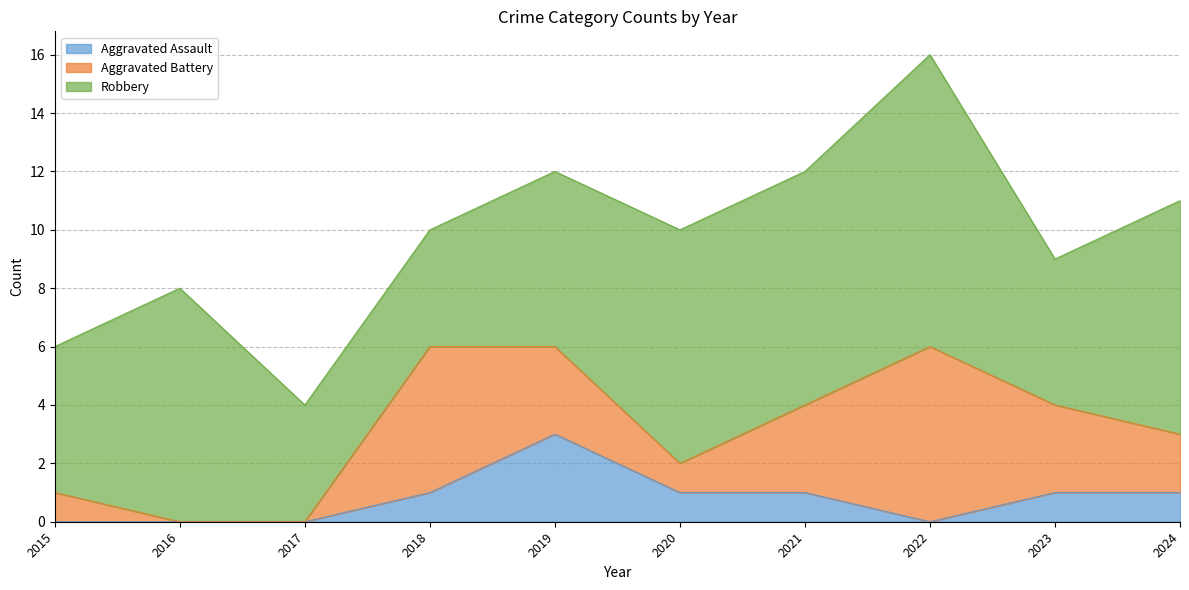

Which series changed the most between 2020 and 2021?

Aggravated Battery